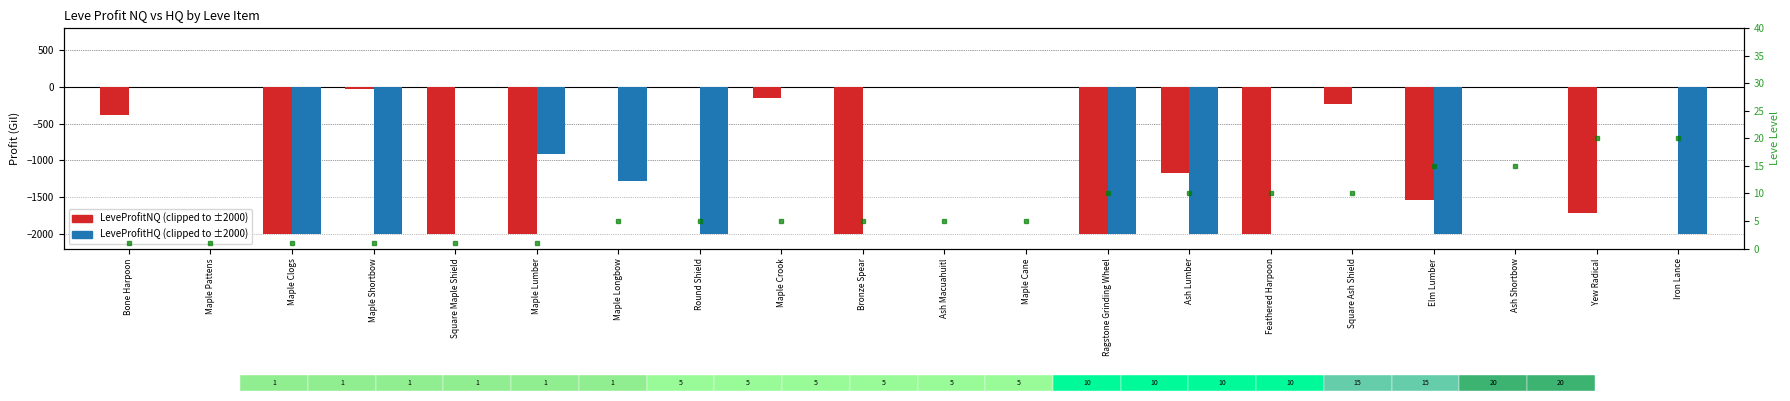

List the series in order of their peak value, lowest first.

LeveProfitNQ, LeveProfitHQ